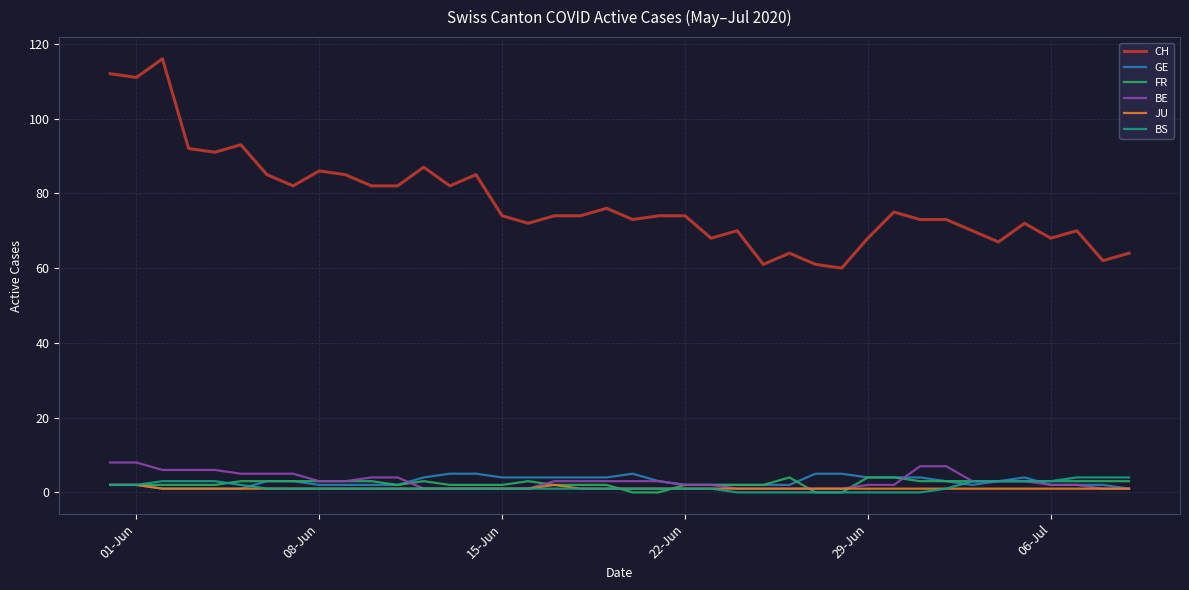

True or false: BS and CH intersect in this chart.

False